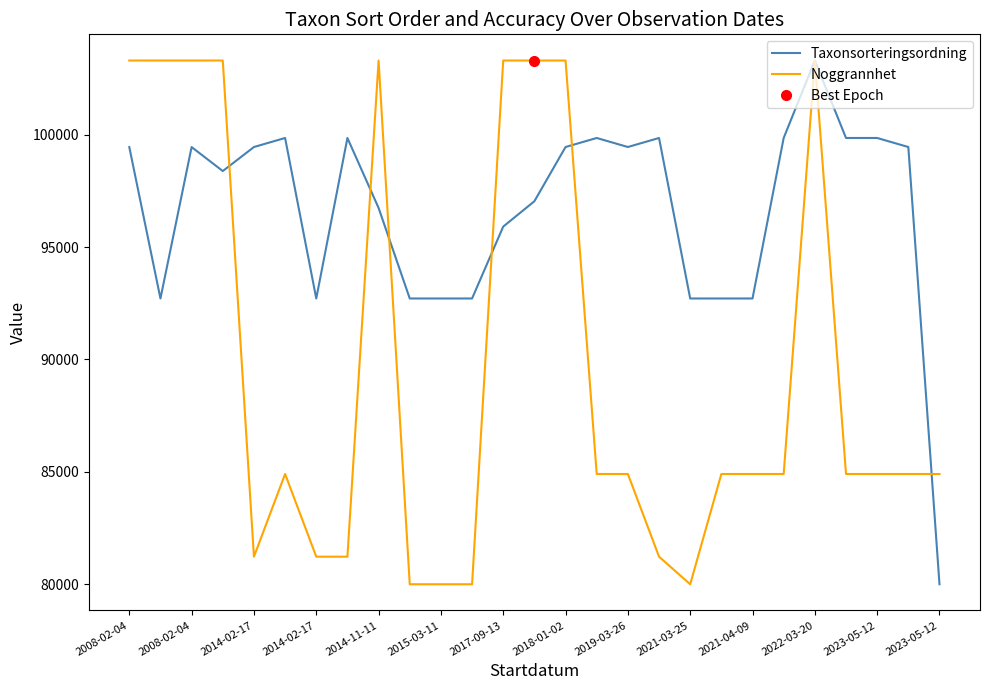

What is the value of the Noggrannhet point at the 16th from the left?

84905.3